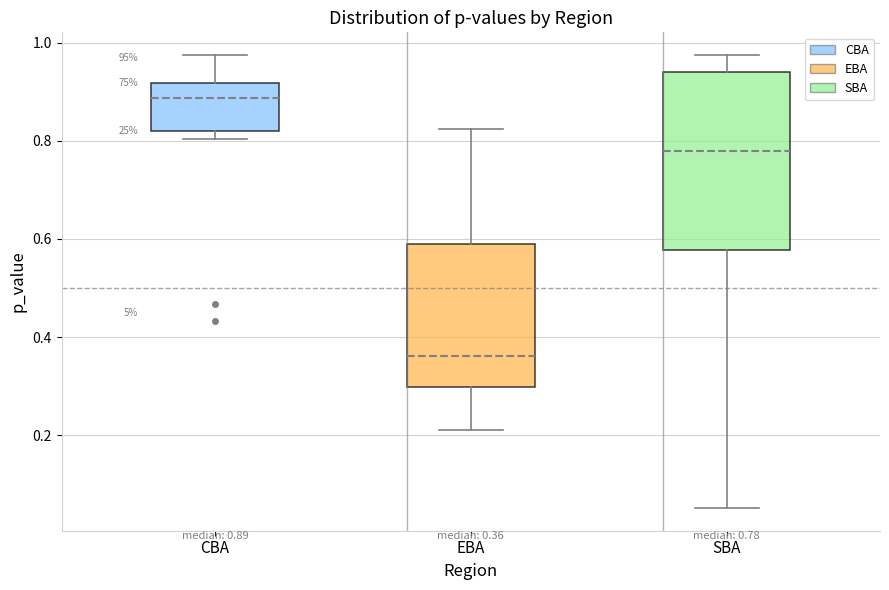

Comparing the boxes themselves (not the whiskers), which one is the tallest?

SBA